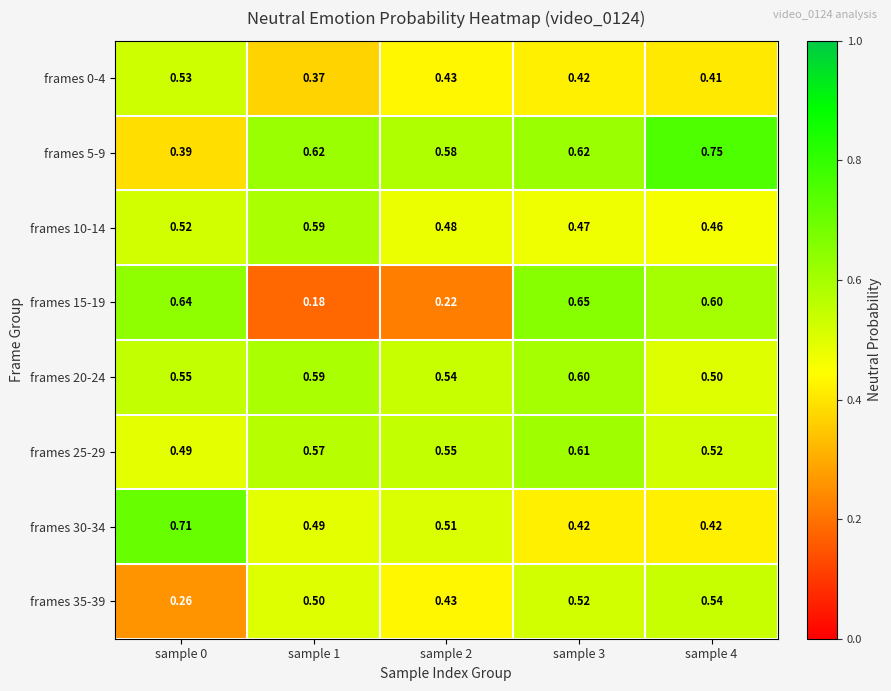

Count the number of categories in the chart.

5